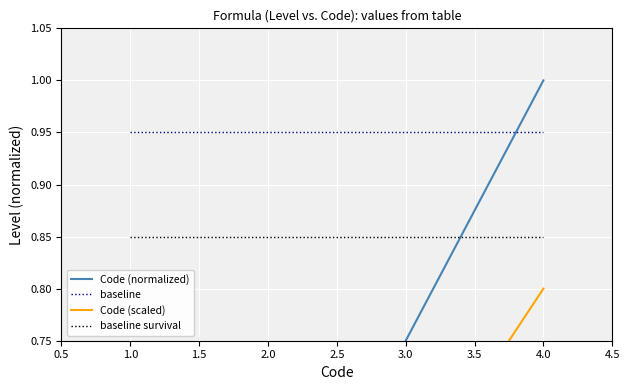

The baseline series shows 1.5 at 1.0. True or false?

False